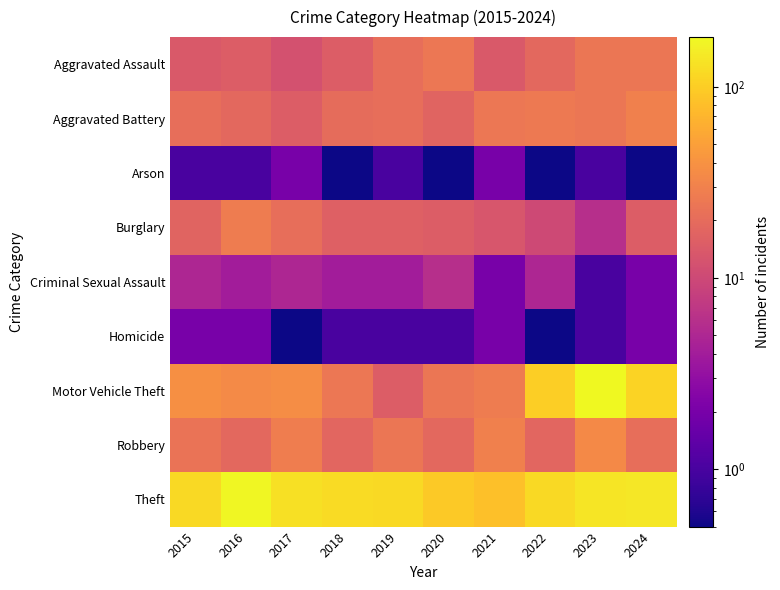

Reading left to right, what are all the values shown in this chart?

Aggravated Assault: 2015=14.0	2016=15.0	2017=12.0	2018=15.0	2019=21.0	2020=25.0	2021=14.0	2022=19.0	2023=24.0	2024=24.0
Aggravated Battery: 2015=21.0	2016=19.0	2017=15.0	2018=20.0	2019=21.0	2020=17.0	2021=25.0	2022=26.0	2023=24.0	2024=29.0
Arson: 2015=1.0	2016=1.0	2017=2.0	2018=0.1	2019=1.0	2020=0.1	2021=2.0	2022=0.1	2023=1.0	2024=0.1
Burglary: 2015=17.0	2016=27.0	2017=21.0	2018=16.0	2019=16.0	2020=15.0	2021=13.0	2022=10.0	2023=6.0	2024=15.0
Criminal Sexual Assault: 2015=5.0	2016=4.0	2017=5.0	2018=4.0	2019=4.0	2020=6.0	2021=2.0	2022=5.0	2023=1.0	2024=2.0
Homicide: 2015=2.0	2016=2.0	2017=0.1	2018=1.0	2019=1.0	2020=1.0	2021=2.0	2022=0.1	2023=1.0	2024=2.0
Motor Vehicle Theft: 2015=38.0	2016=35.0	2017=37.0	2018=25.0	2019=15.0	2020=24.0	2021=27.0	2022=100.0	2023=182.0	2024=109.0
Robbery: 2015=23.0	2016=19.0	2017=28.0	2018=18.0	2019=24.0	2020=19.0	2021=29.0	2022=18.0	2023=34.0	2024=21.0
Theft: 2015=119.0	2016=174.0	2017=130.0	2018=121.0	2019=118.0	2020=95.0	2021=83.0	2022=118.0	2023=140.0	2024=143.0